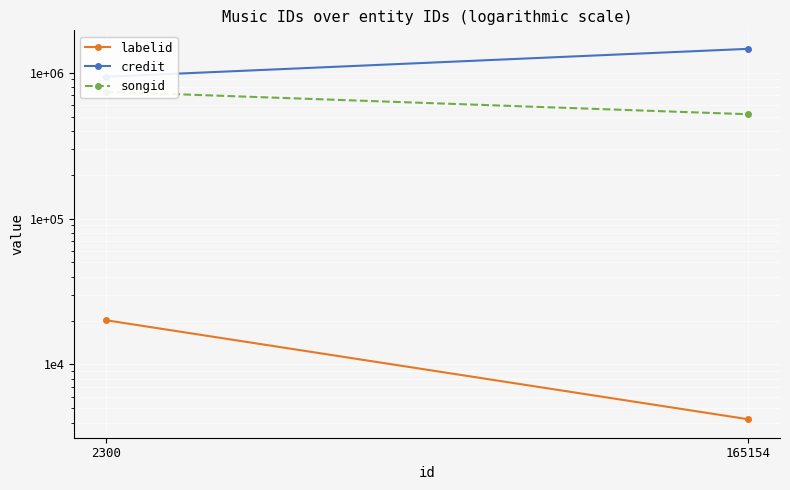

What is the value of the credit point at the 2nd from the left?

1454283